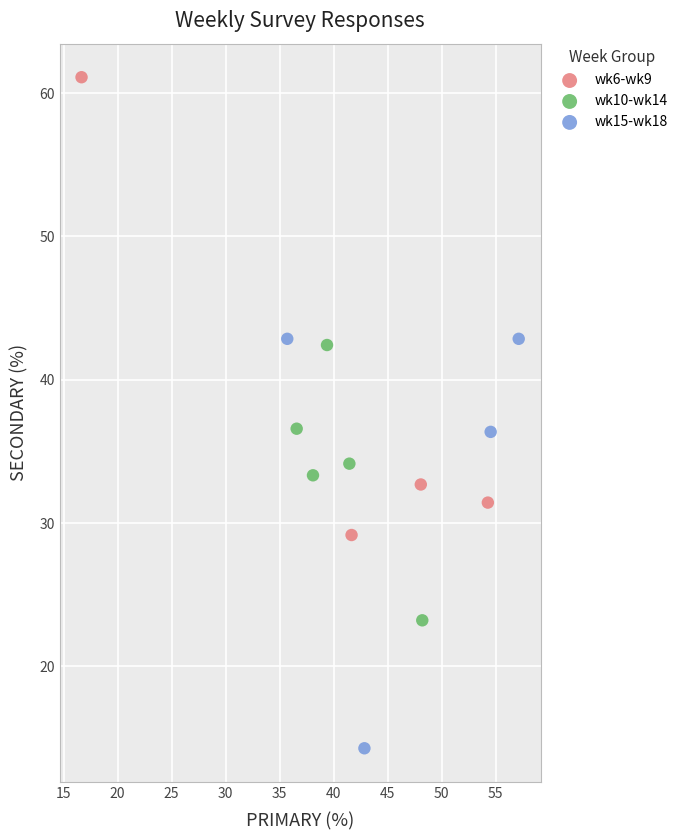

Which series contains the highest Y value?

wk6-wk9